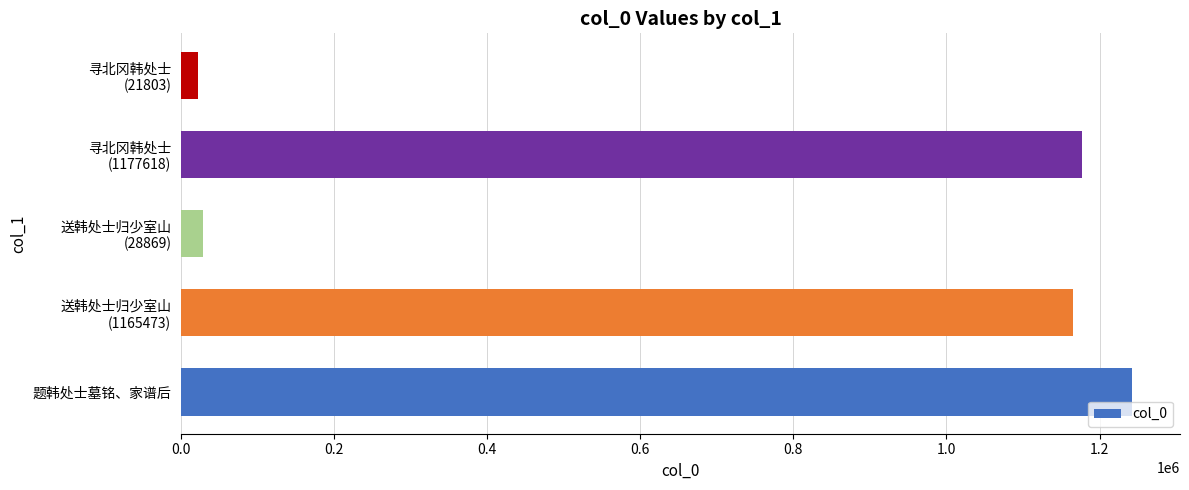

Which category has the highest value across all series?

题韩处士墓铭、家谱后